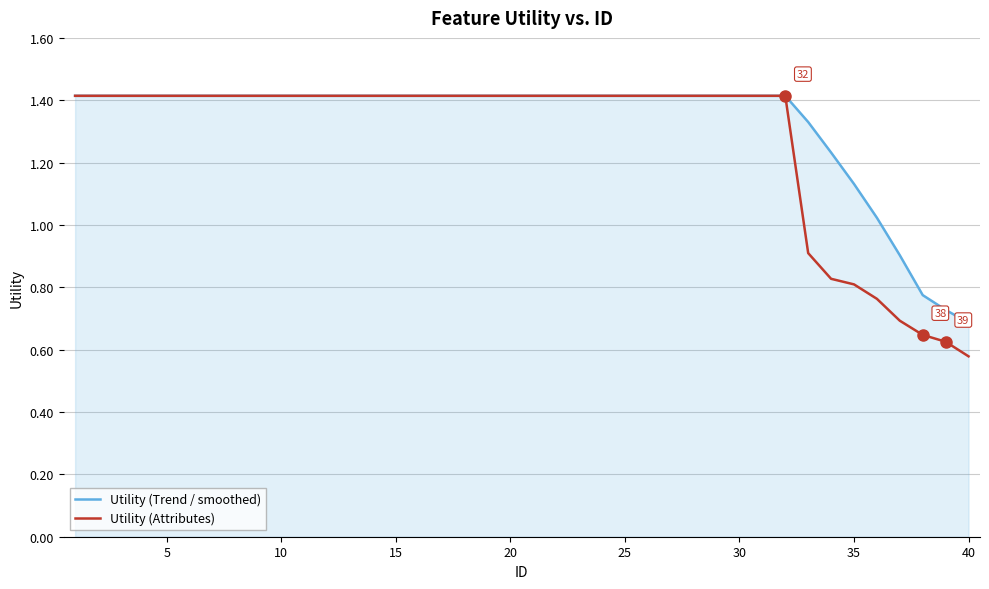

Rank the series by their average value, from lowest to highest.

Utility (Attributes), Utility (Trend / smoothed)